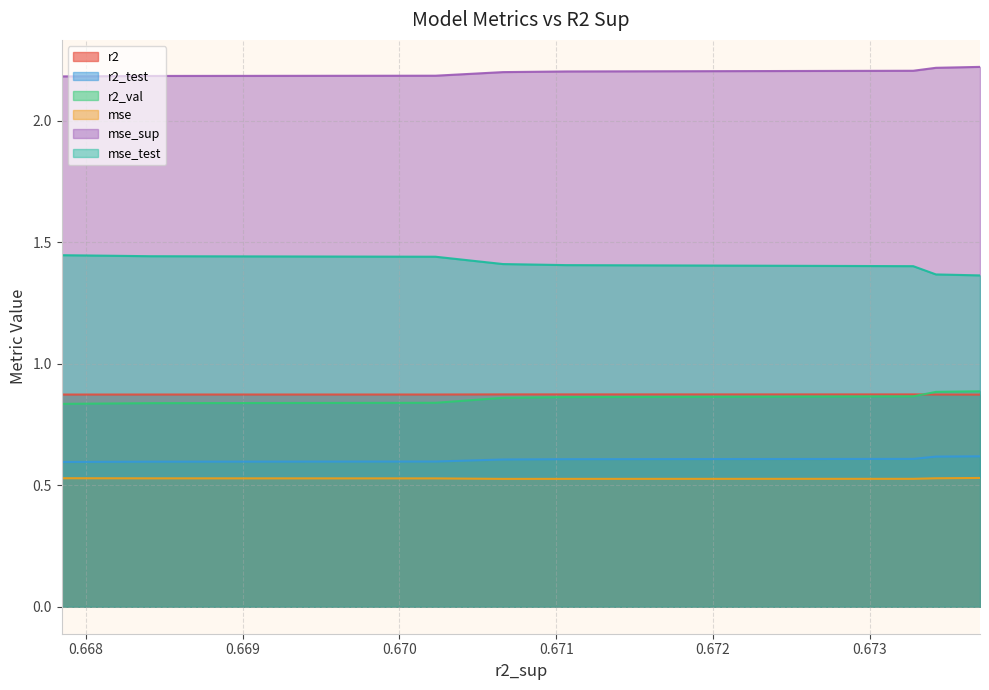

Which series has the largest total across all categories?

mse_sup